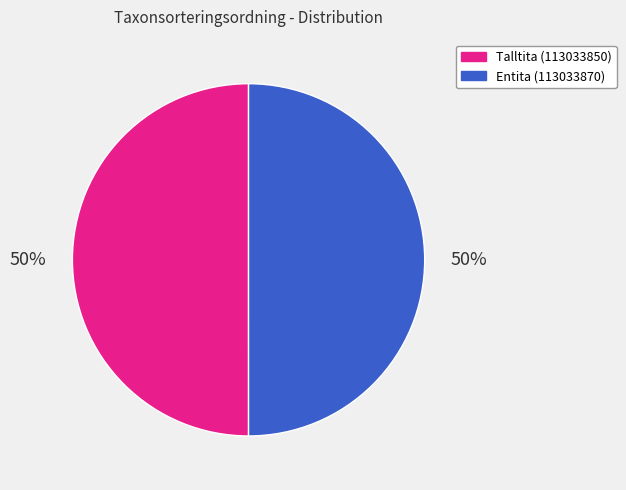

What is the ratio of the value at Talltita (113033850) to the value at Entita (113033870)?

1.0